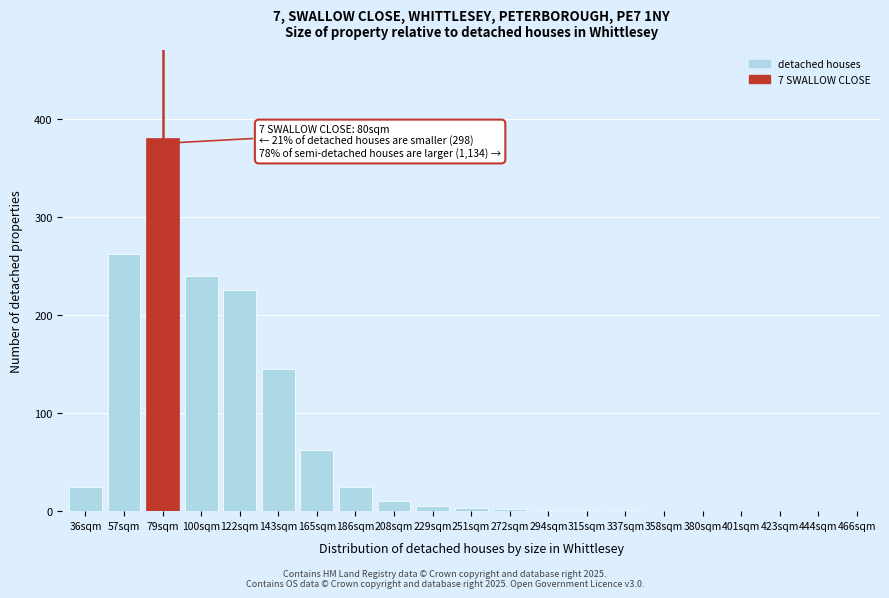

What is the change in value from 100sqm to 444sqm?

-240